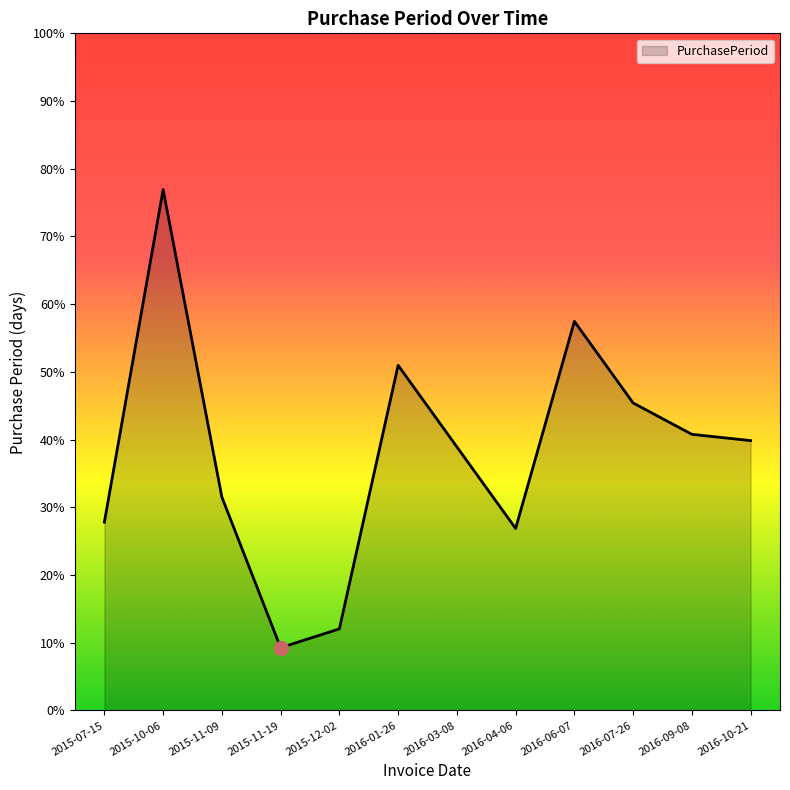

What is the label of the 5th point from the left?

2015-12-02